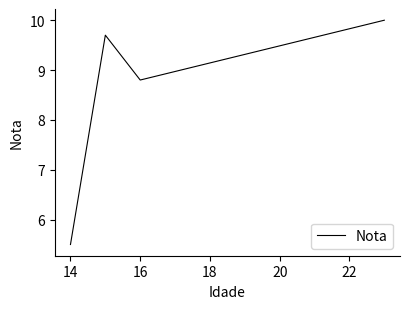

What is the smallest value displayed?

5.5